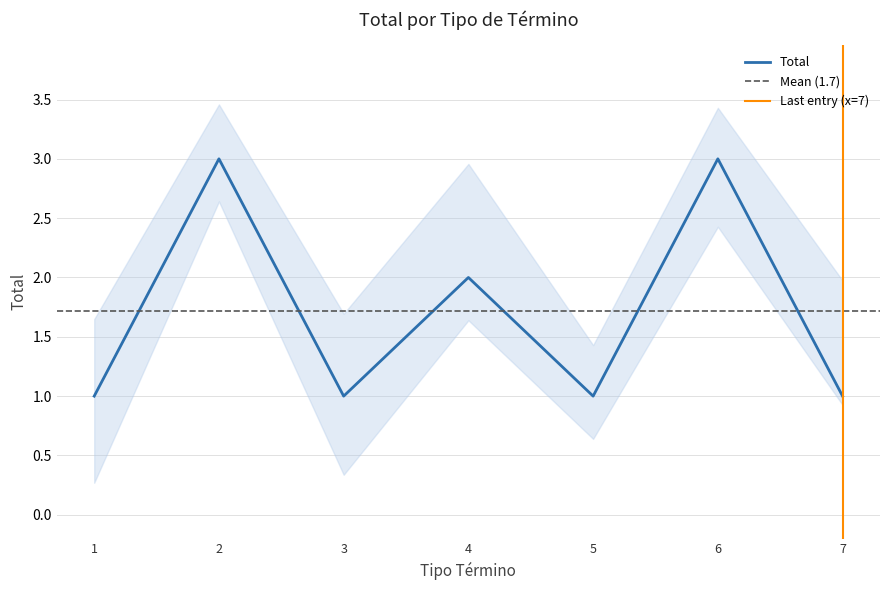

What is the smallest value displayed?

1